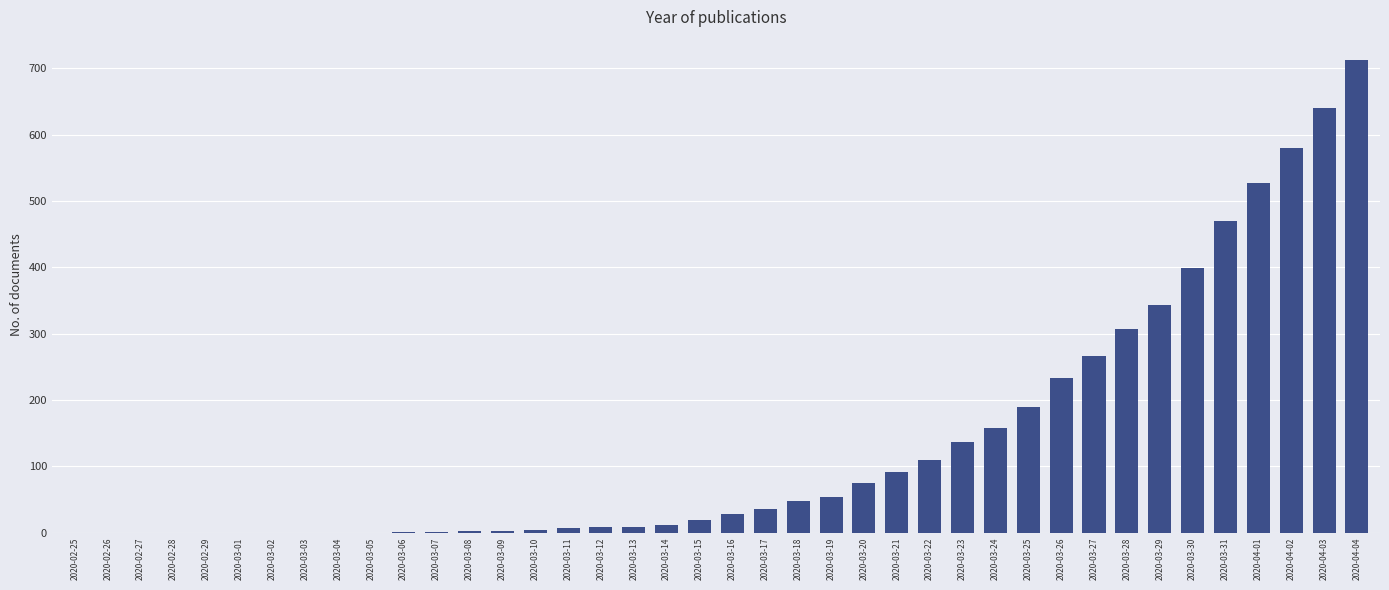

What is the change in value from 2020-03-10 to 2020-03-24?

+154